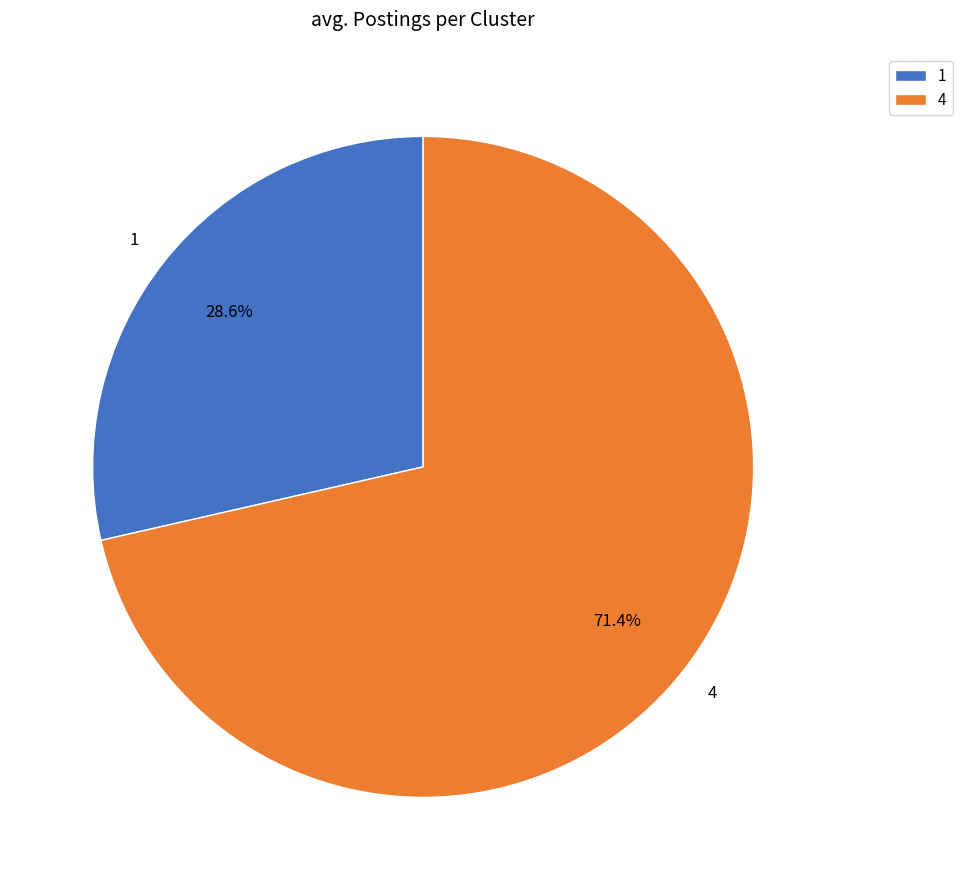

What percentage do 4 and 1 together represent?

100.0%